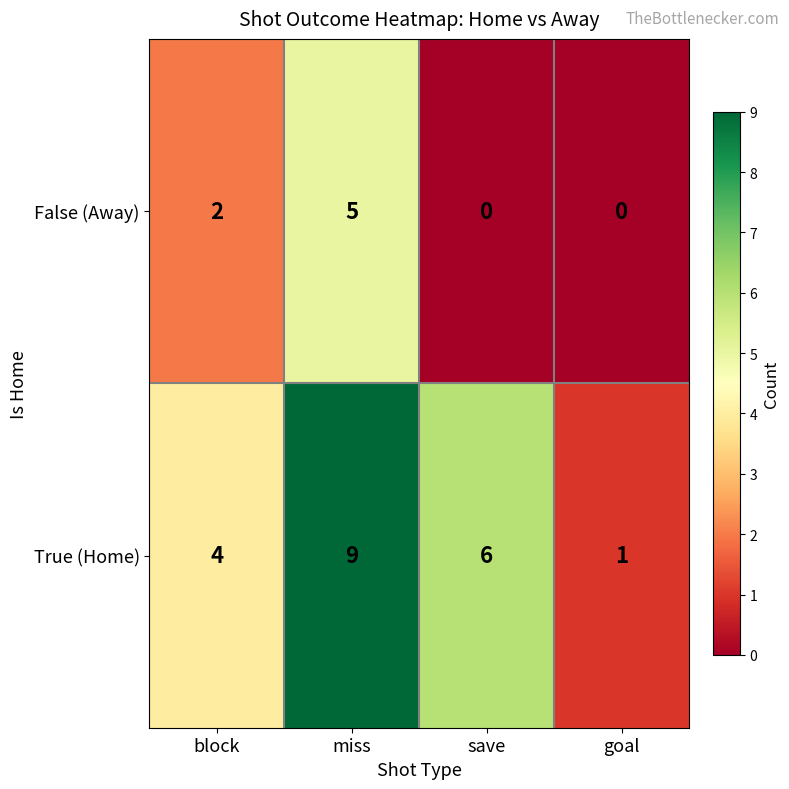

Count the True (Home) values in the range 4 to 9.

3